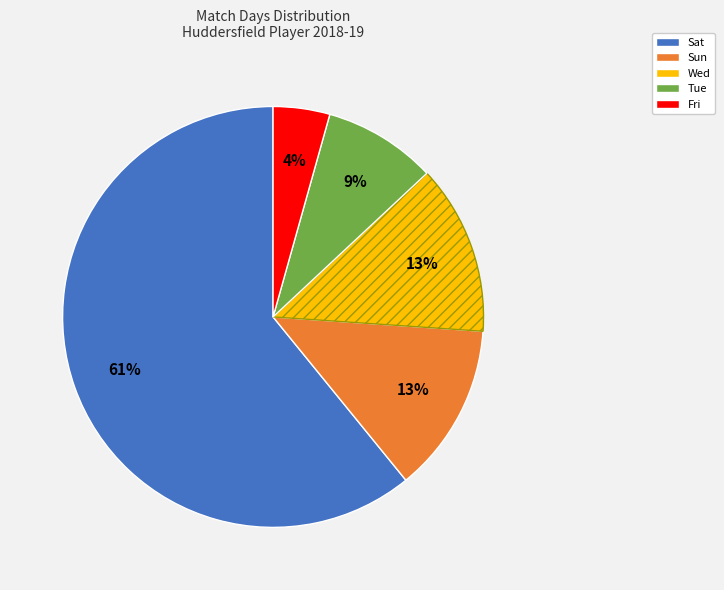

Does any single category account for the majority?

Yes